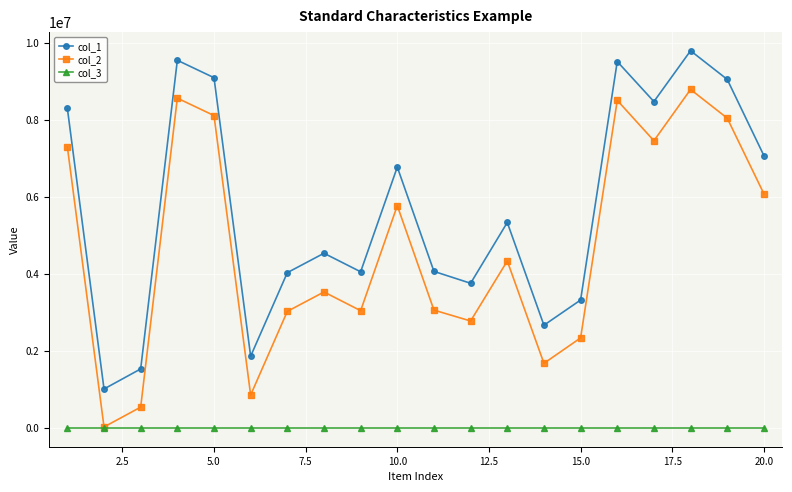

True or false: col_2 and col_1 cross at least once.

False